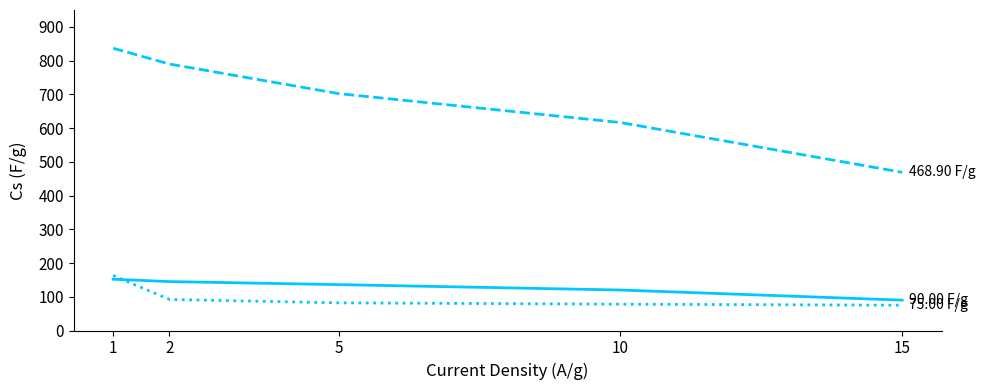

Does the chart have visible grid lines?

No